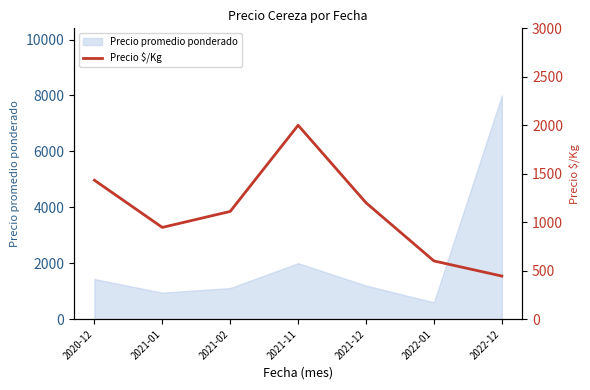

What is the lowest value of the Precio promedio ponderado series?

600